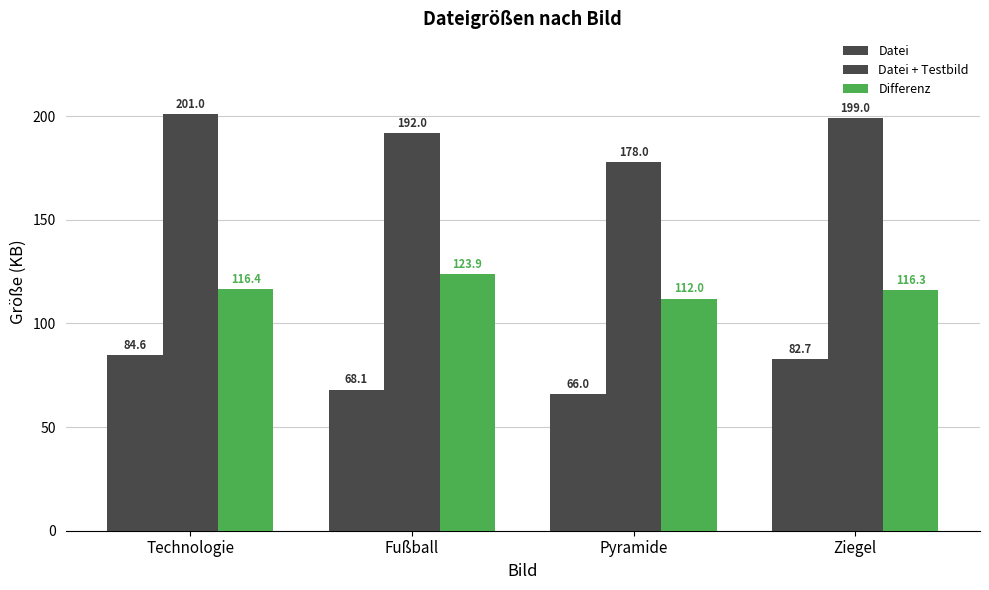

At which category is the sum across all series the highest?

Technologie